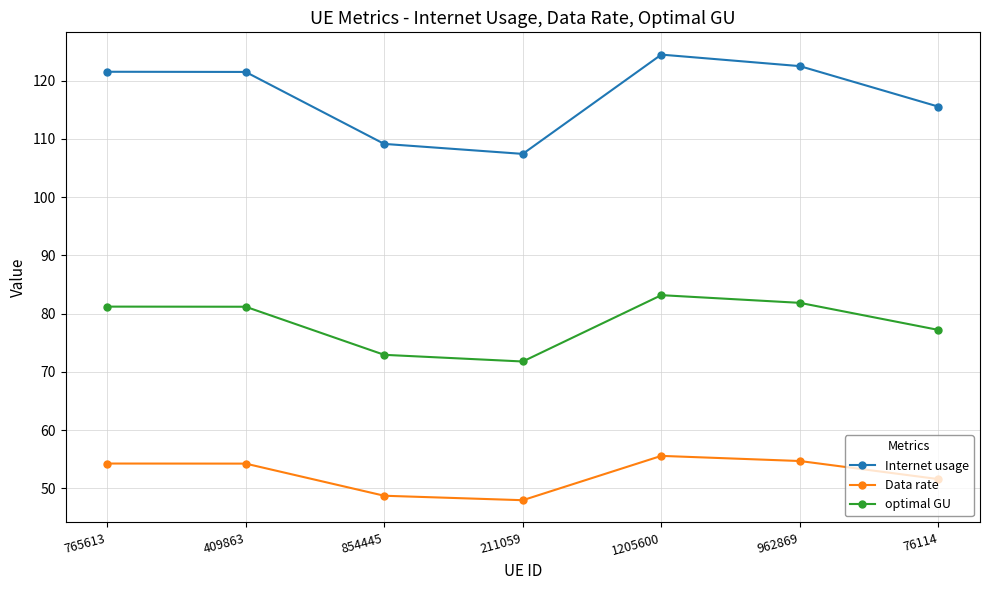

Rank the series by their maximum value, from lowest to highest.

Data rate, optimal GU, Internet usage